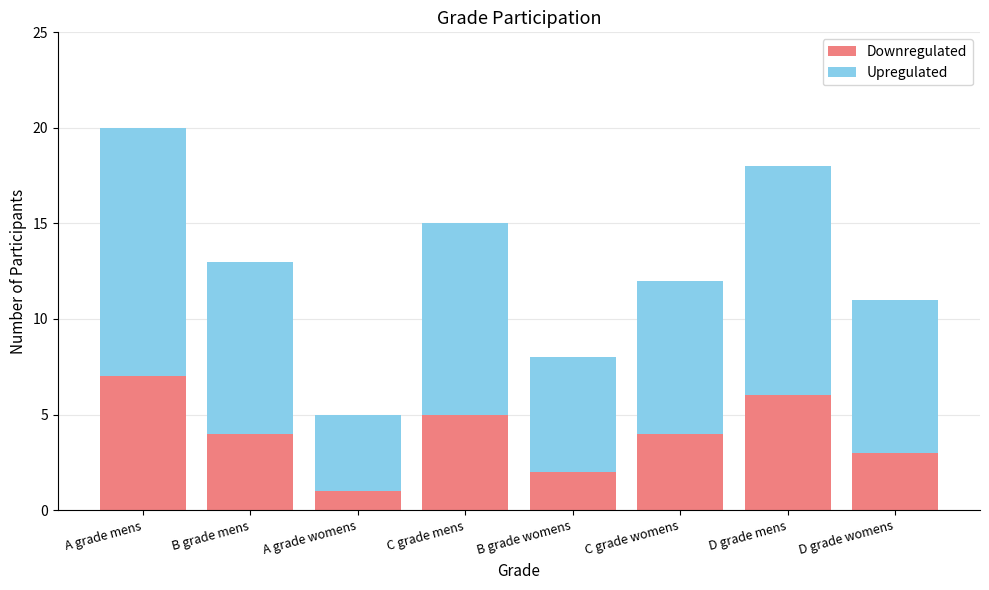

Are the bars horizontal?

No